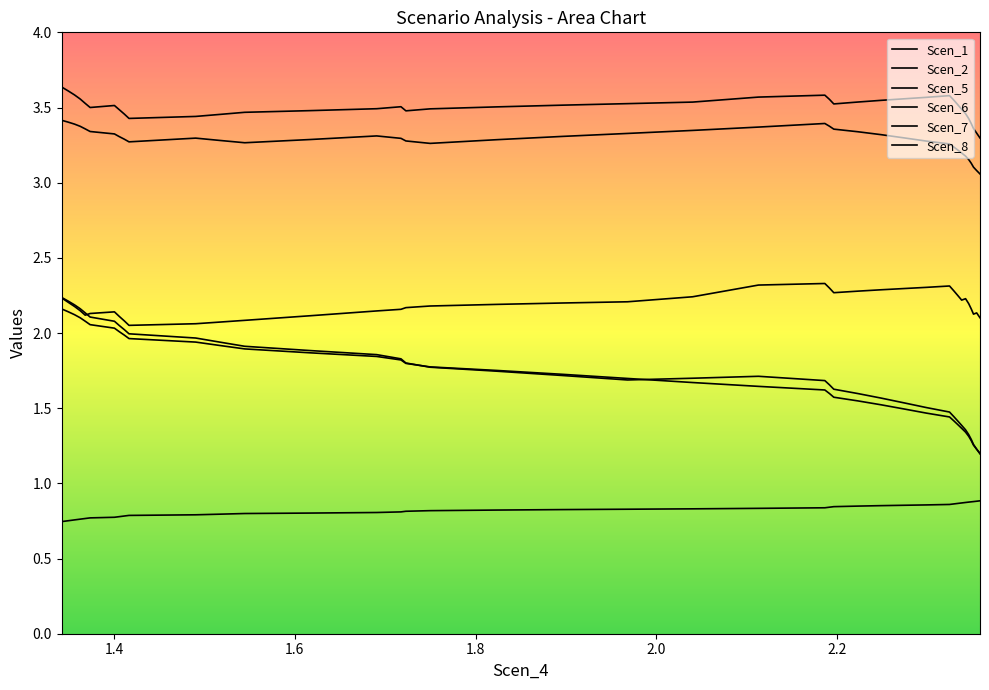

Count the Scen_2 values in the range 3 to 4.

40